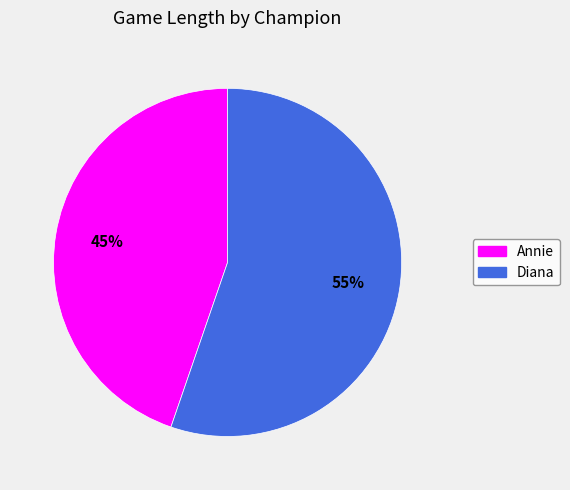

To the nearest percent, what is the combined percentage of Annie and Diana?

100%